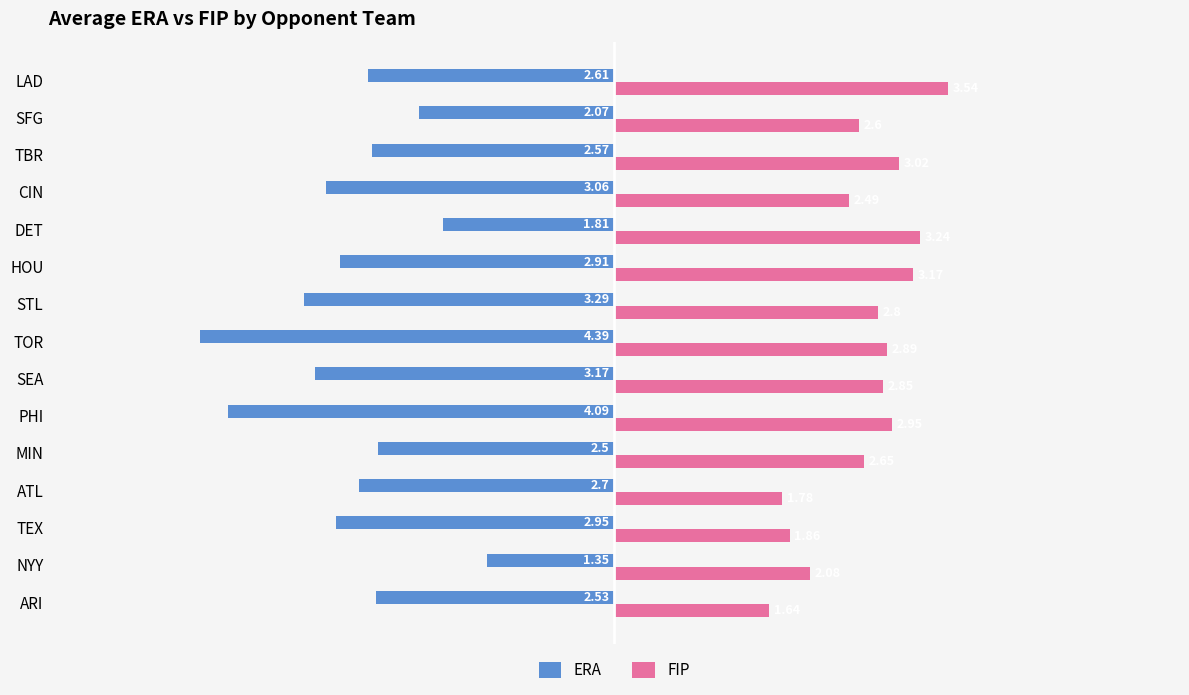

What is the highest value of the ERA series?

-1.4